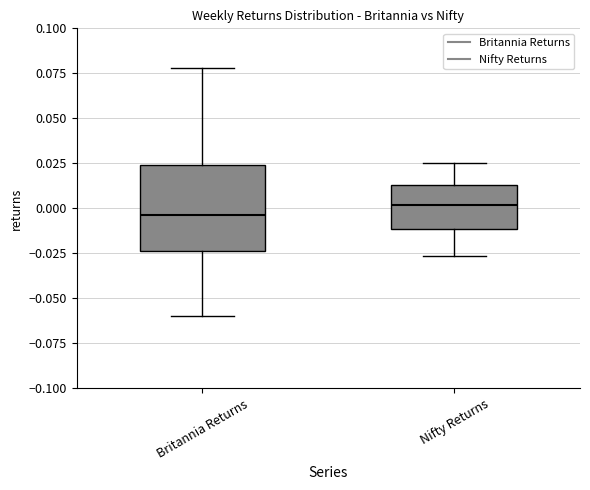

Reading left to right, read every box against the y-axis: the position of its median line, the range the box covers, and the ends of its whiskers. The values are not printed on the chart, so give them approximately, as read against the axis.

Britannia Returns: median -0.005, box -0.025 to 0.025, whiskers -0.060 to 0.080
Nifty Returns: median 0.000, box -0.010 to 0.015, whiskers -0.025 to 0.025